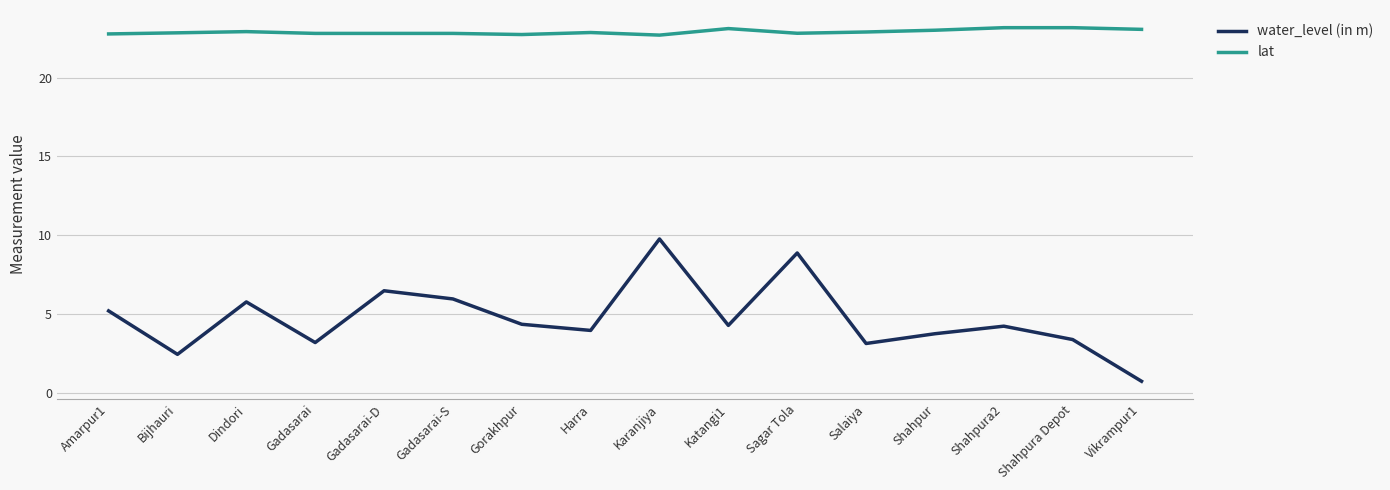

What value does the water_level (in m) series have at Gorakhpur?

4.3